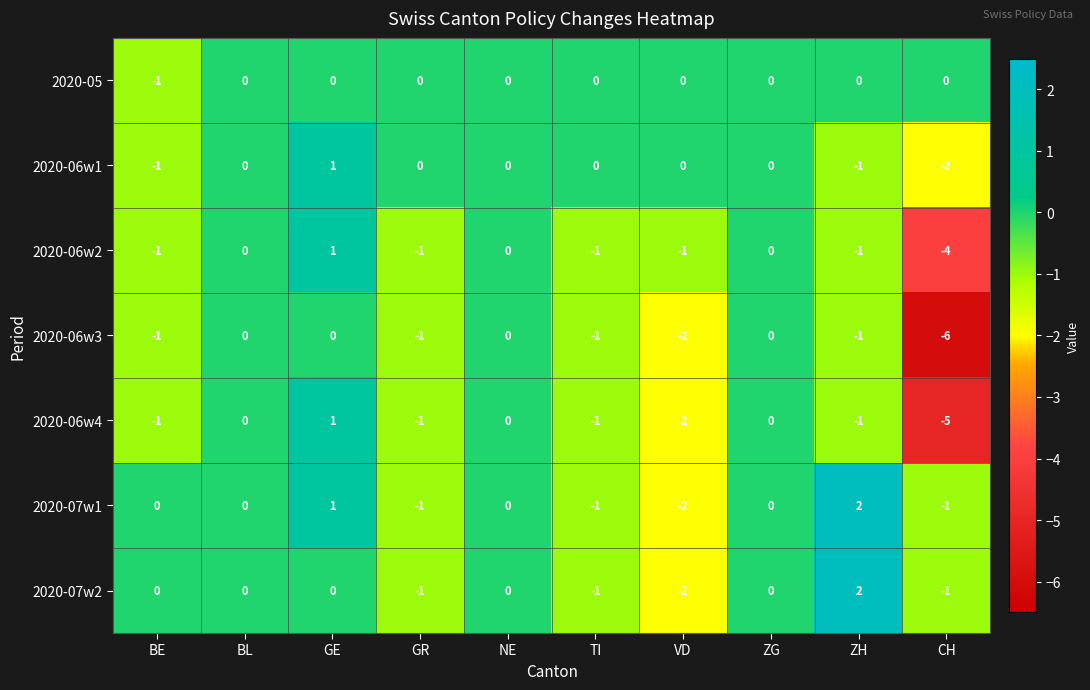

The 2020-06w1 series shows 2 at GE. True or false?

False